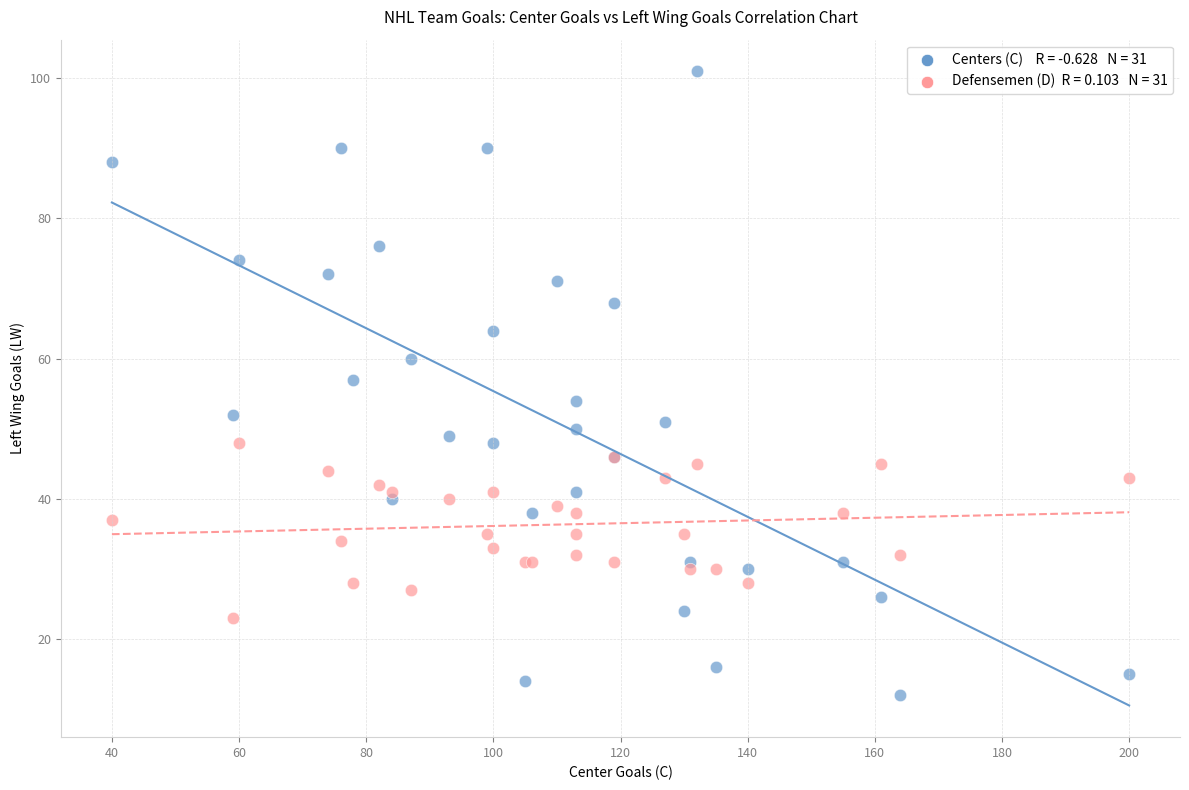

Across all series, what Y value is closest to 56?

57